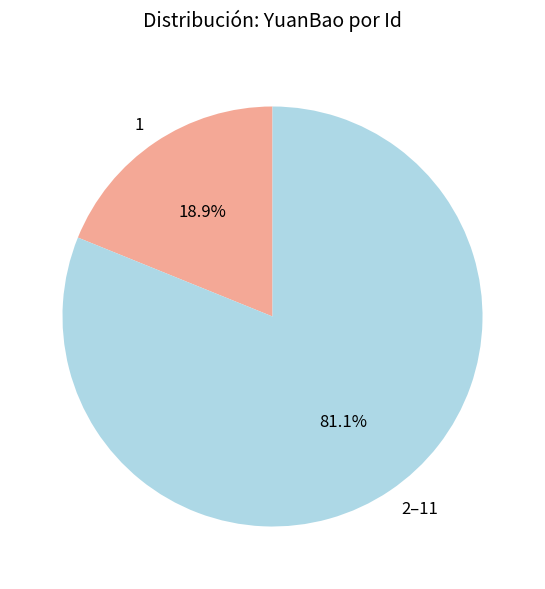

Approximately how many times larger is the value at 2–11 compared to 1?

4.3